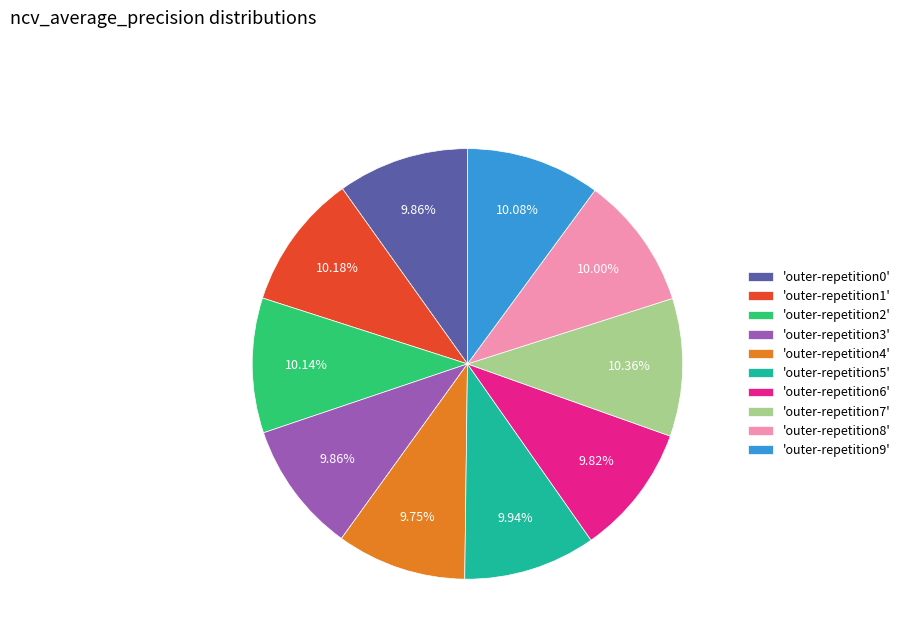

How many segments does this pie chart have?

10